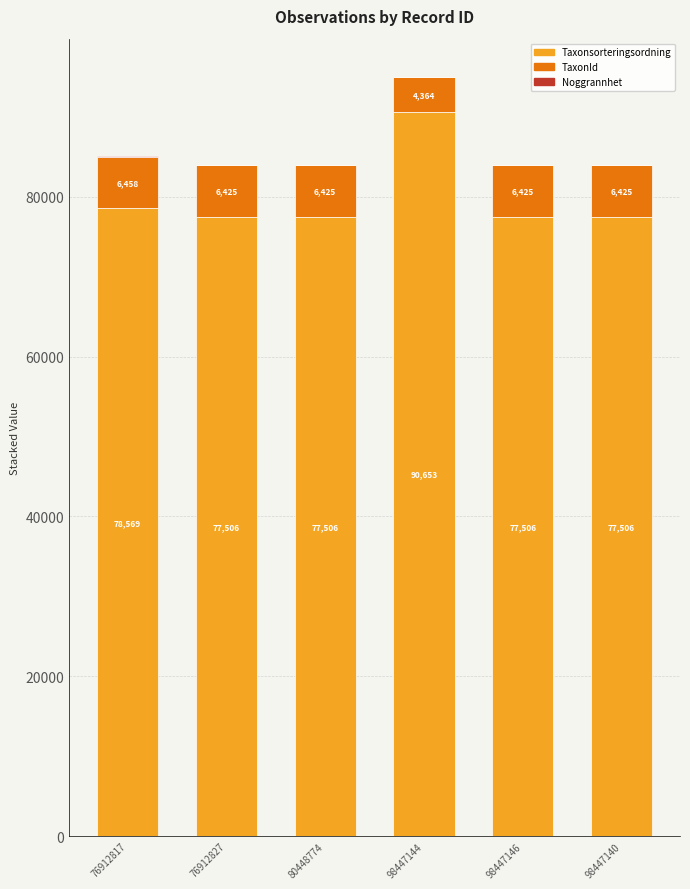

Is it true that Taxonsorteringsordning equals 77506 at 80448774?

True